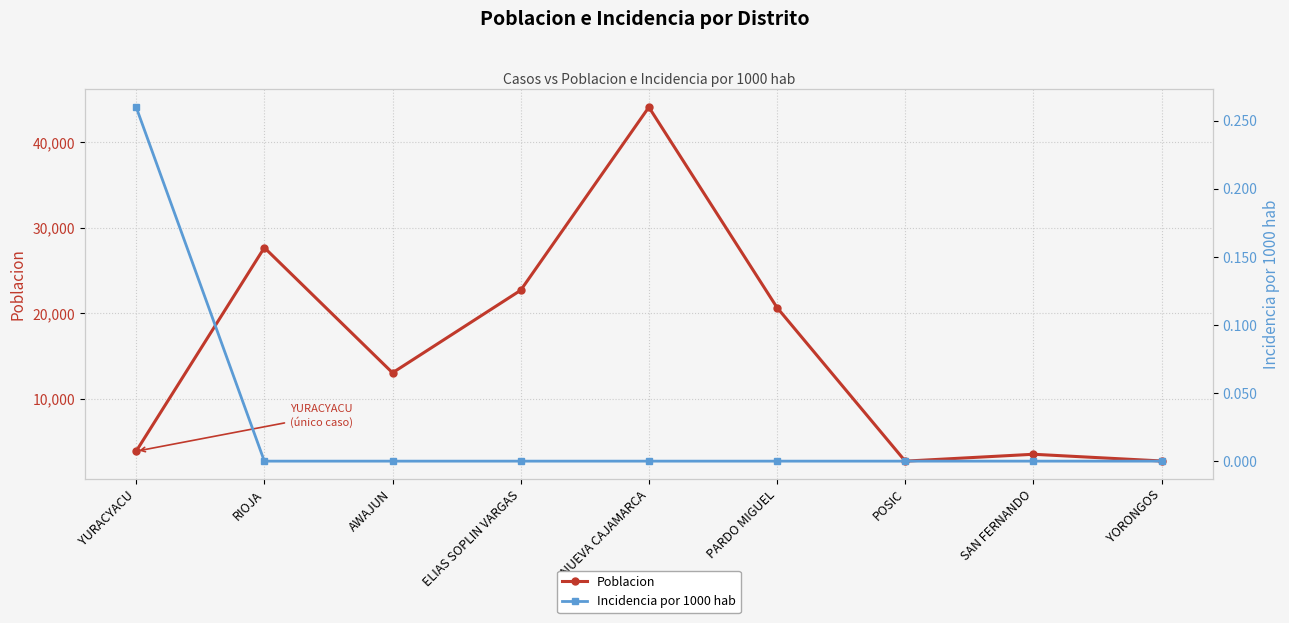

How many values in the Poblacion series are below 13060?

4